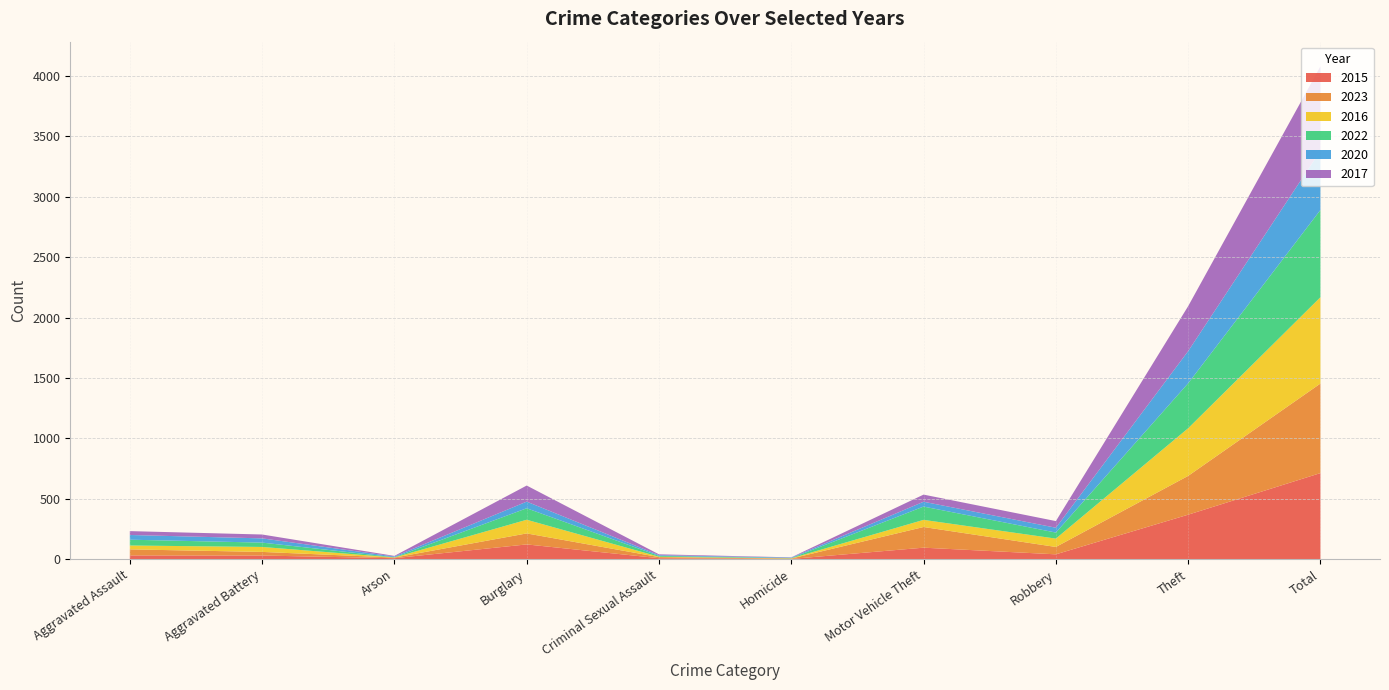

Reading left to right, transcribe all the data shown in this chart.

2015: 32	31	9	123	9	3	96	41	369	713
2023: 50	30	5	91	9	3	171	61	321	741
2016: 32	41	1	113	3	2	59	69	394	714
2022: 48	36	2	95	7	2	110	50	372	722
2020: 39	35	6	55	6	4	40	40	266	491
2017: 32	32	5	133	7	2	59	55	372	697